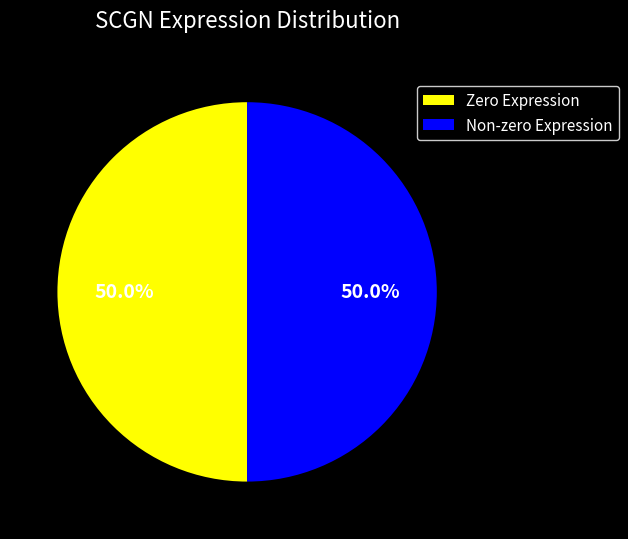

How many slices are in this pie chart?

2